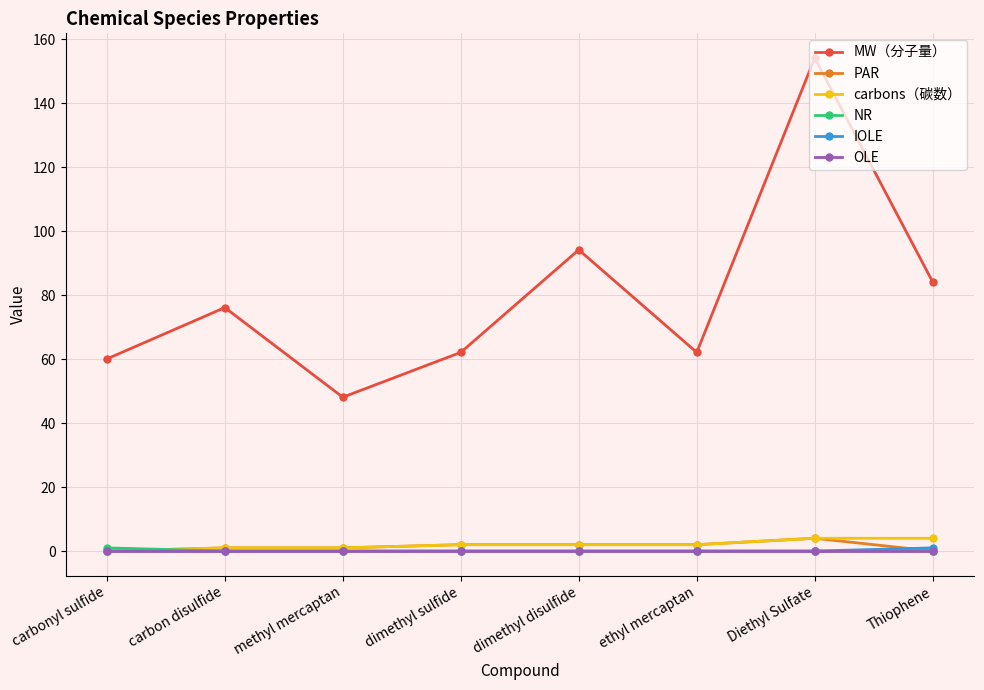

How many lines are shown in the chart?

6